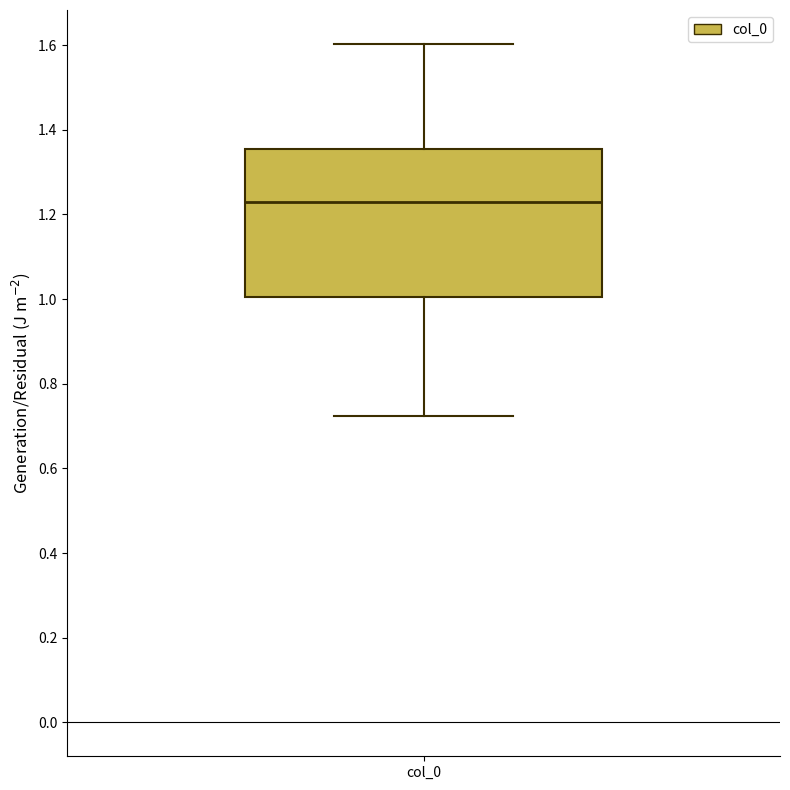

Read this box plot against the y-axis: the position of the median line, the range covered by the box, and the ends of both whiskers. The values are not printed on the chart, so give them approximately, as read against the axis.

median 1.24, box 1.00 to 1.36, whiskers 0.72 to 1.60